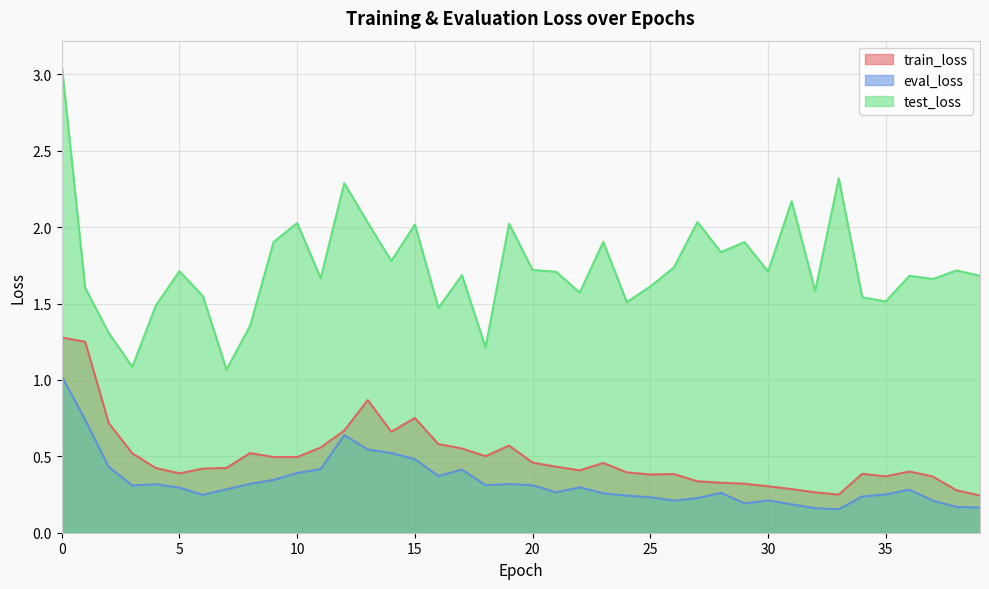

The value of test_loss at 2 is 1.3. True or false?

True